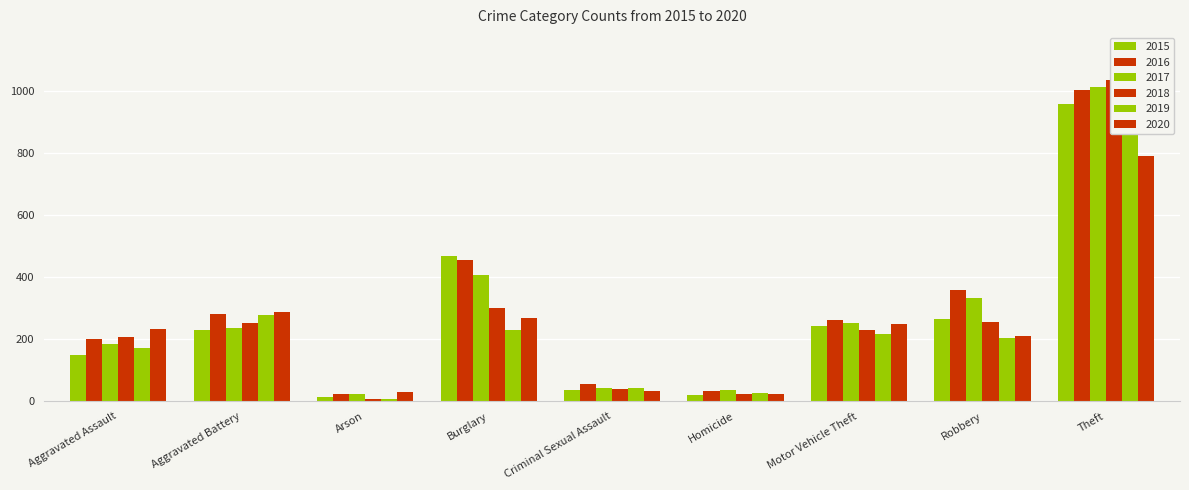

What is the spread (max minus min) of values at Theft?

244